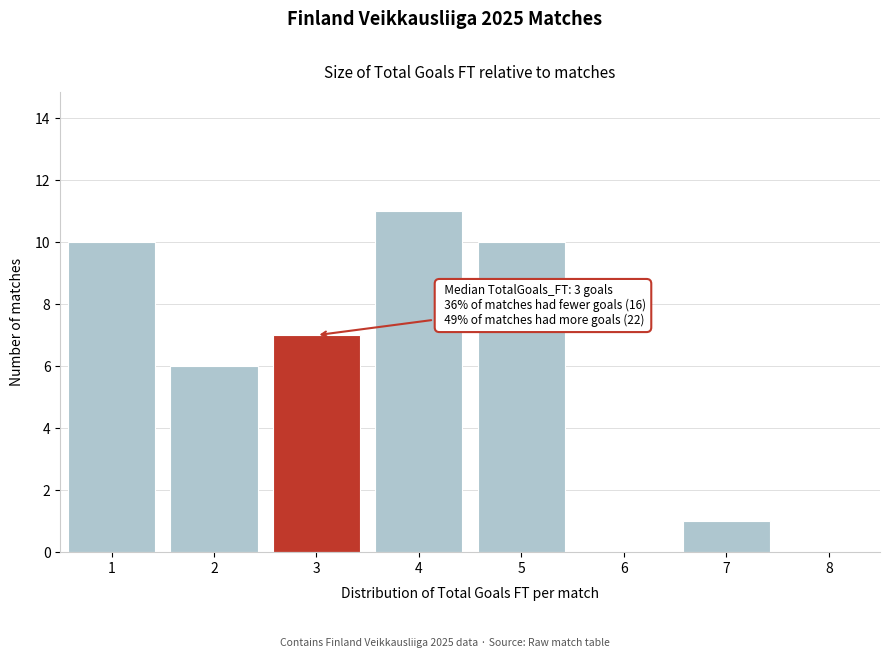

Which range on the x-axis has the tallest bar?

3.5 to 4.5